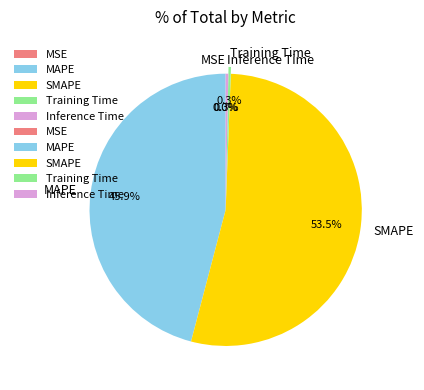

Which category accounts for the majority?

SMAPE